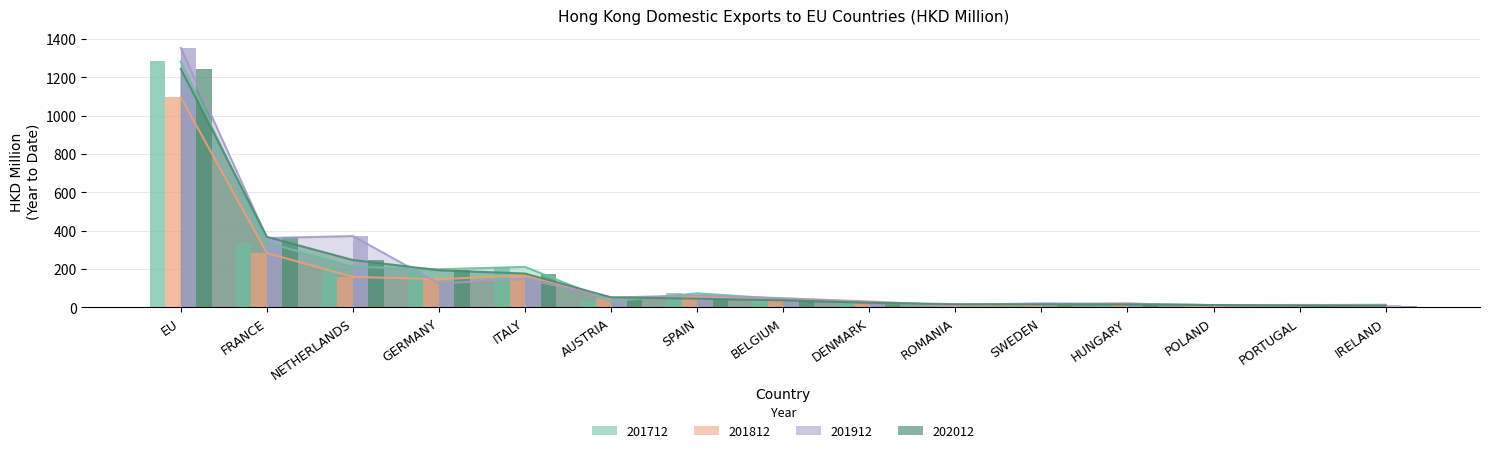

At how many categories does at least one series exceed 113?

5